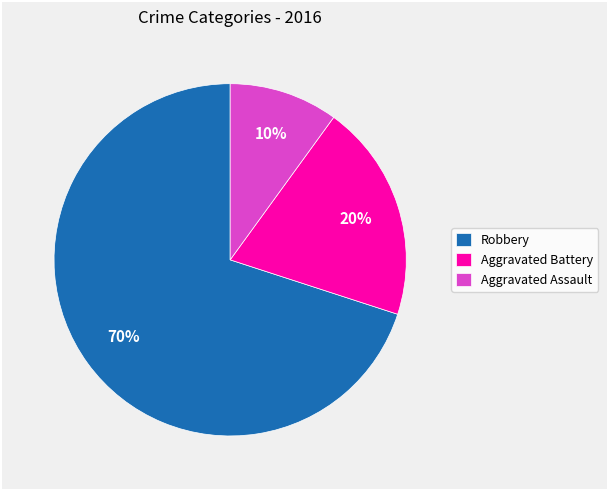

Which has a higher value, Aggravated Battery or Robbery?

Robbery